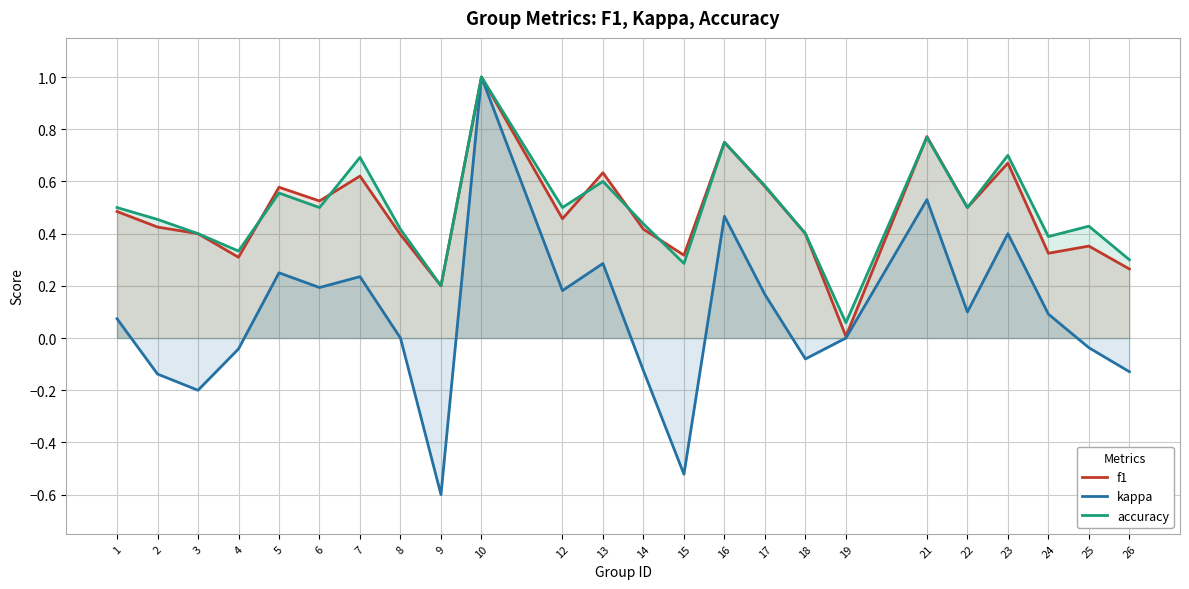

Reading left to right, list all the values displayed in this chart.

f1: 1=0.5	2=0.4	3=0.4	4=0.3	5=0.6	6=0.5	7=0.6	8=0.4	9=0.2	10=1.0	12=0.5	13=0.6	14=0.4	15=0.3	16=0.8	17=0.6	18=0.4	19=0.0	21=0.8	22=0.5	23=0.7	24=0.3	25=0.4	26=0.3
kappa: 1=0.1	2=-0.1	3=-0.2	4=-0.0	5=0.3	6=0.2	7=0.2	8=0.0	9=-0.6	10=1.0	12=0.2	13=0.3	14=-0.1	15=-0.5	16=0.5	17=0.2	18=-0.1	19=0.0	21=0.5	22=0.1	23=0.4	24=0.1	25=-0.0	26=-0.1
accuracy: 1=0.5	2=0.5	3=0.4	4=0.3	5=0.6	6=0.5	7=0.7	8=0.4	9=0.2	10=1.0	12=0.5	13=0.6	14=0.4	15=0.3	16=0.8	17=0.6	18=0.4	19=0.1	21=0.8	22=0.5	23=0.7	24=0.4	25=0.4	26=0.3